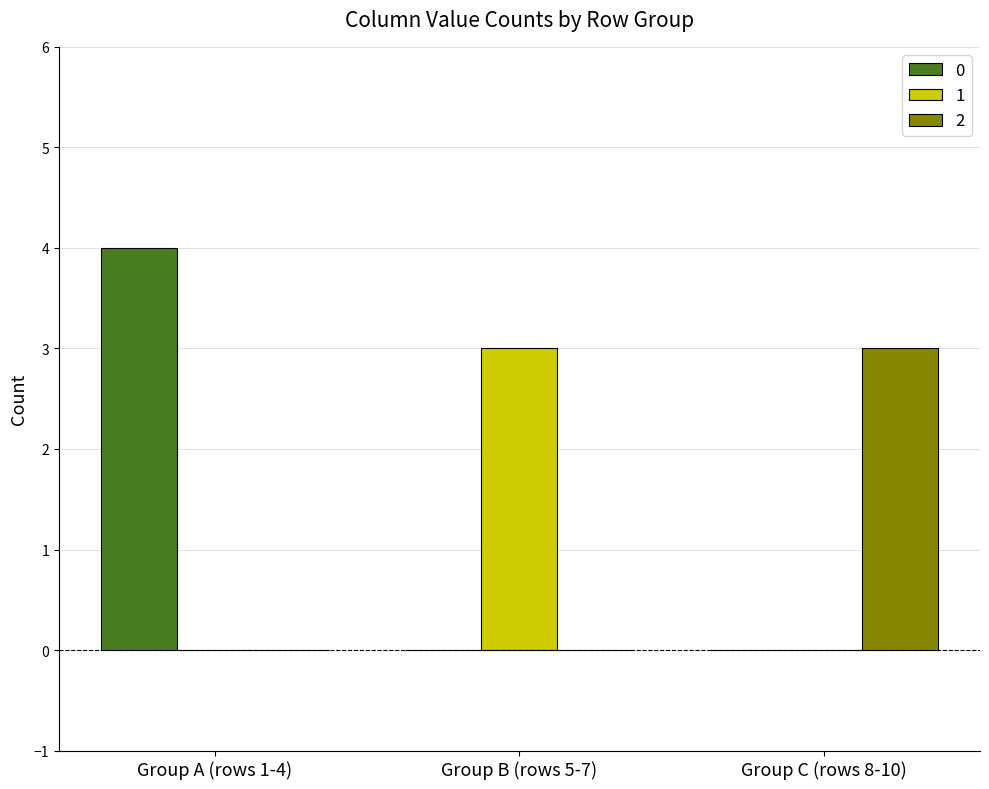

What is the highest value of the 2 series?

3